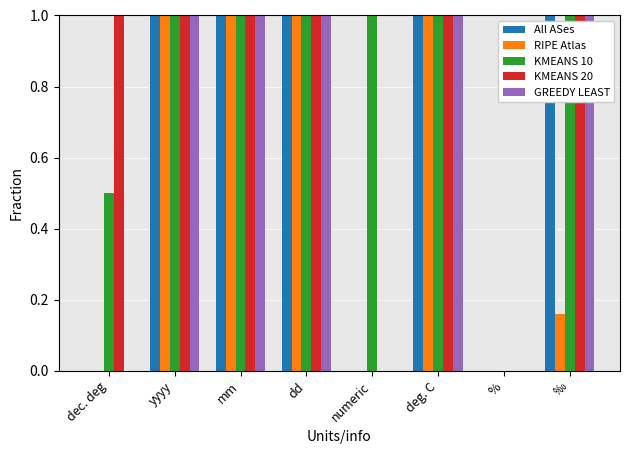

Which series has the largest total across all categories?

KMEANS 10